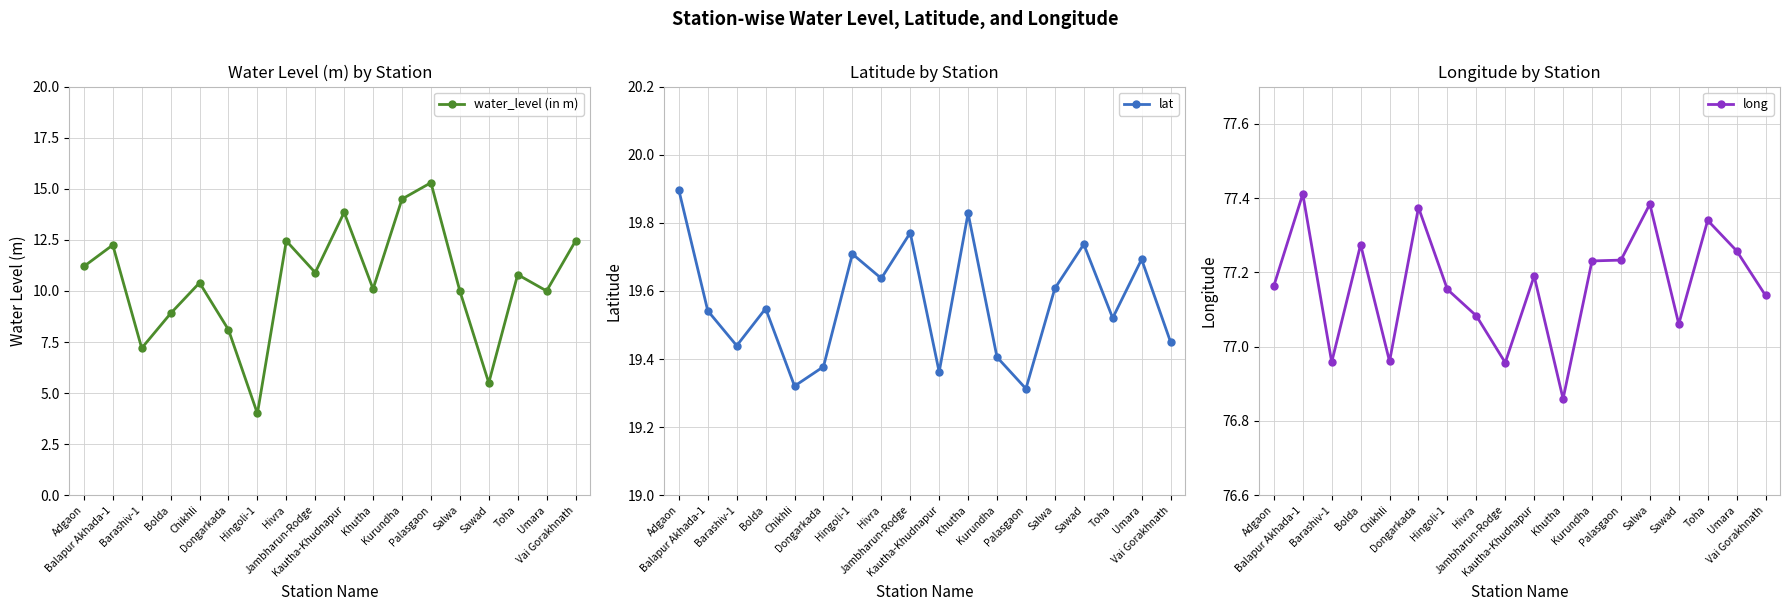

What is the sum of all lat values?

352.2